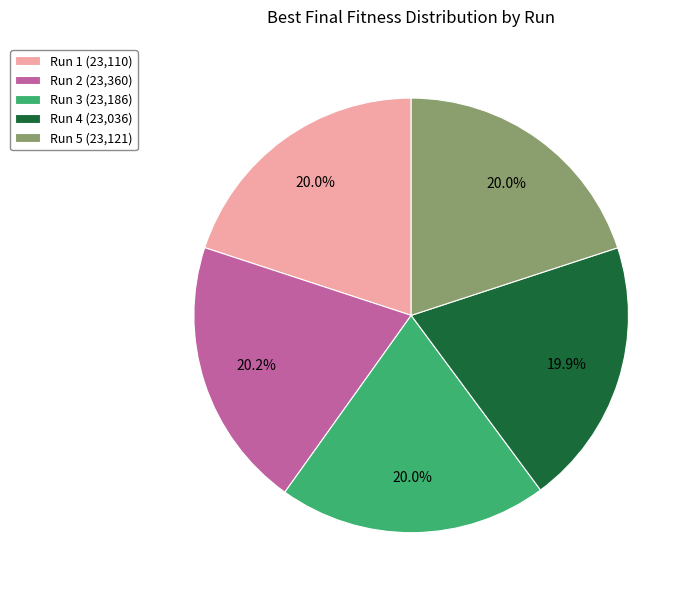

What percentage is NOT represented by Run 5?

80.0%